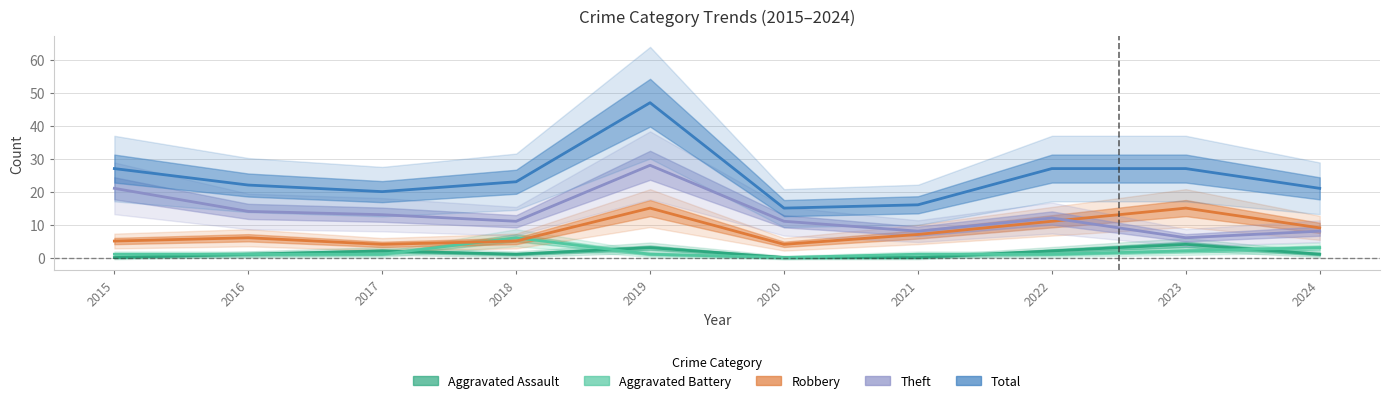

True or false: Aggravated Assault and Theft cross at least once.

False